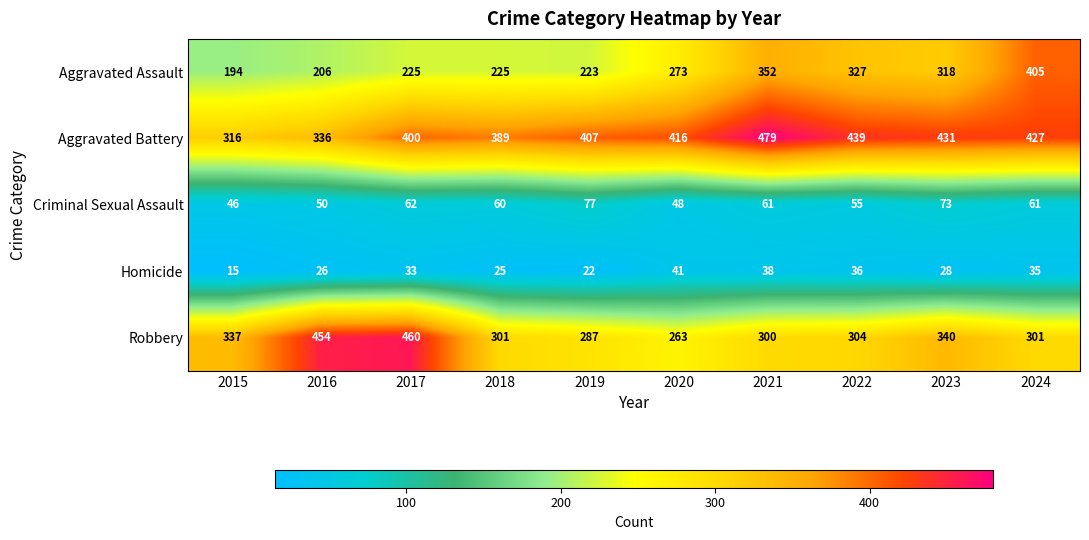

What is the greatest value displayed?

479